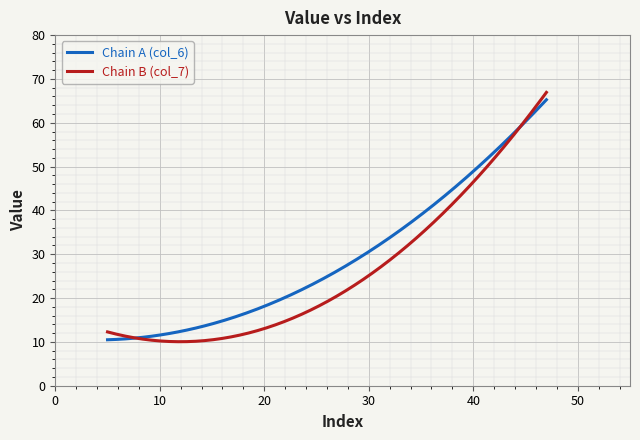

List the series in order of their overall mean, lowest first.

Chain B (col_7), Chain A (col_6)